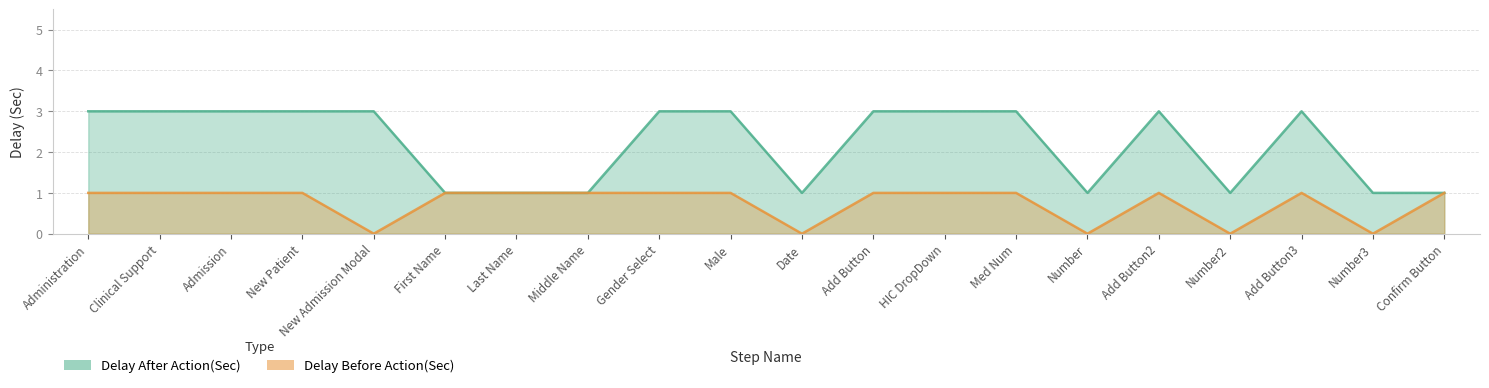

What is the average value of the Delay Before Action(Sec) series?

1